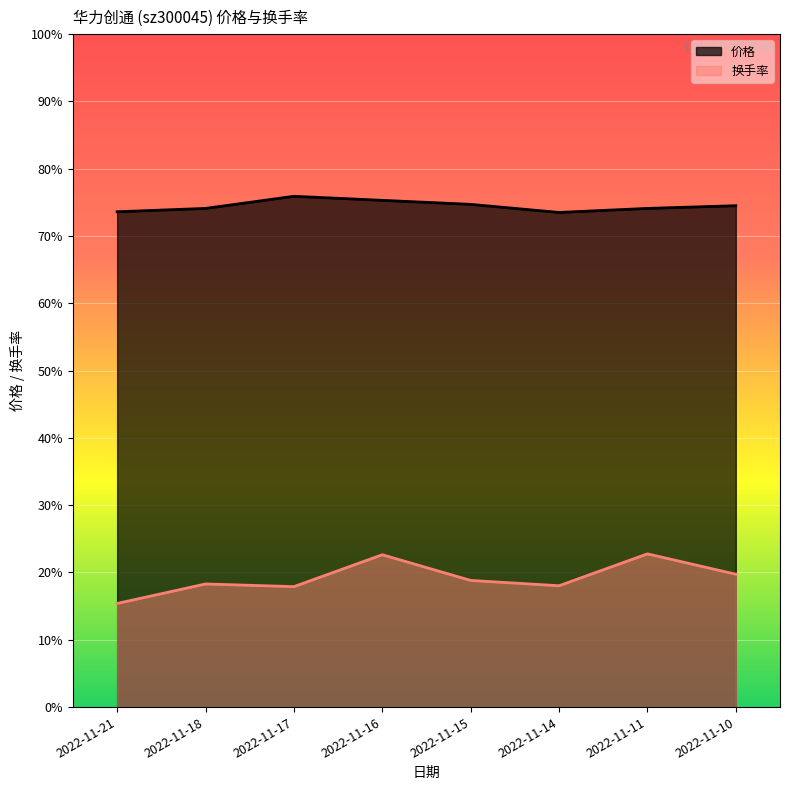

Is the value of 换手率 at 2022-11-18 greater than the value of 价格 at 2022-11-16?

No